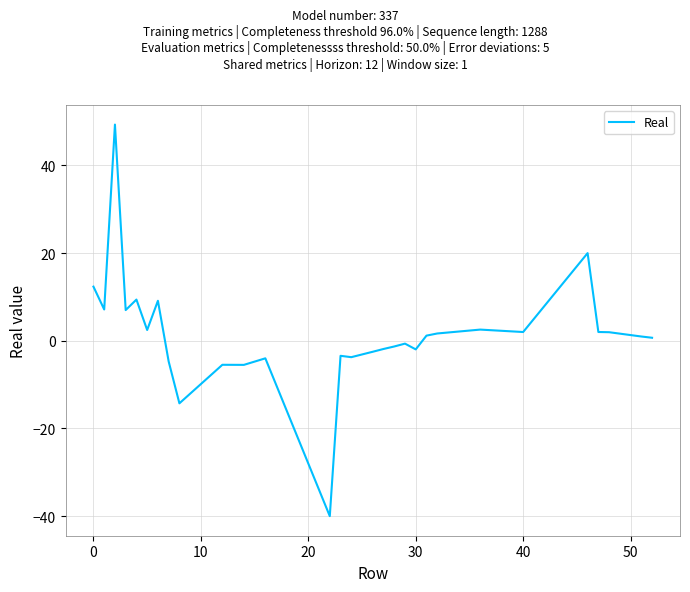

What is the minimum value shown in the chart?

-40.0